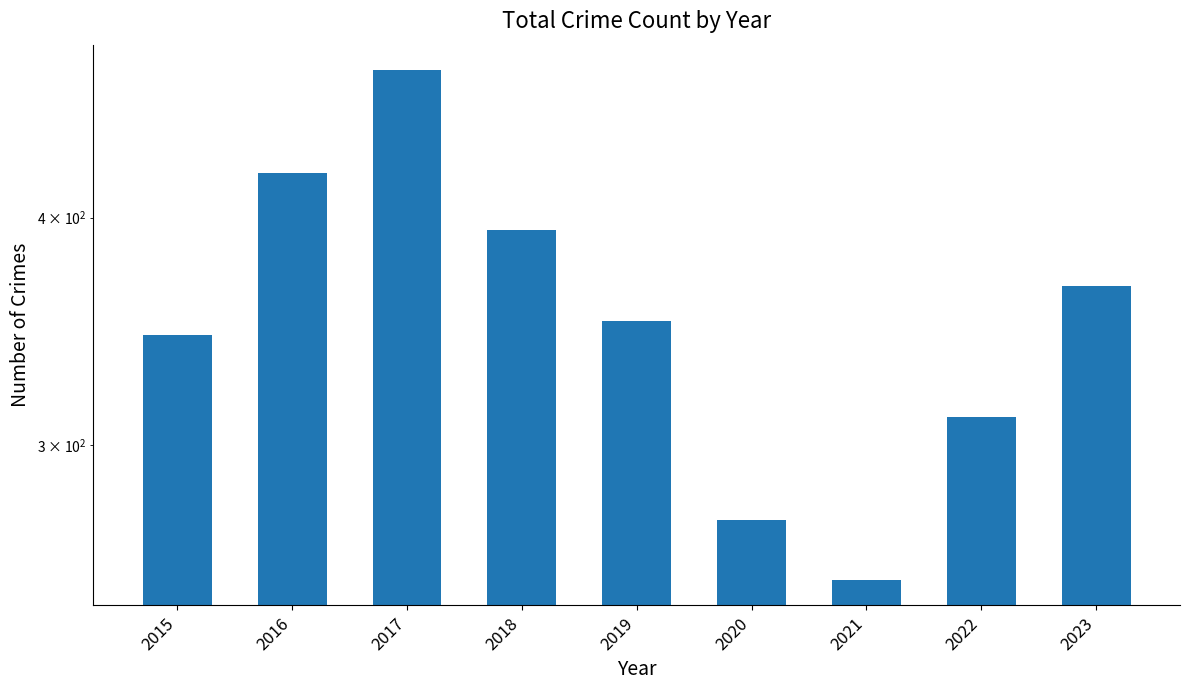

What is the value of the 6th bar from the left?

273